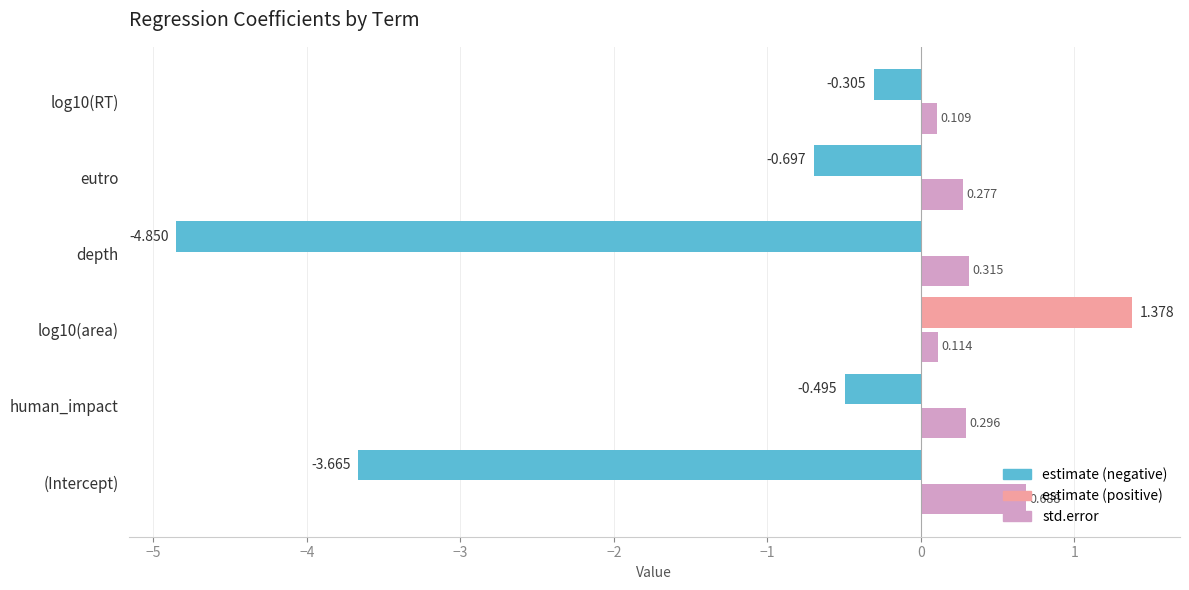

Which series has the largest total across all categories?

std.error